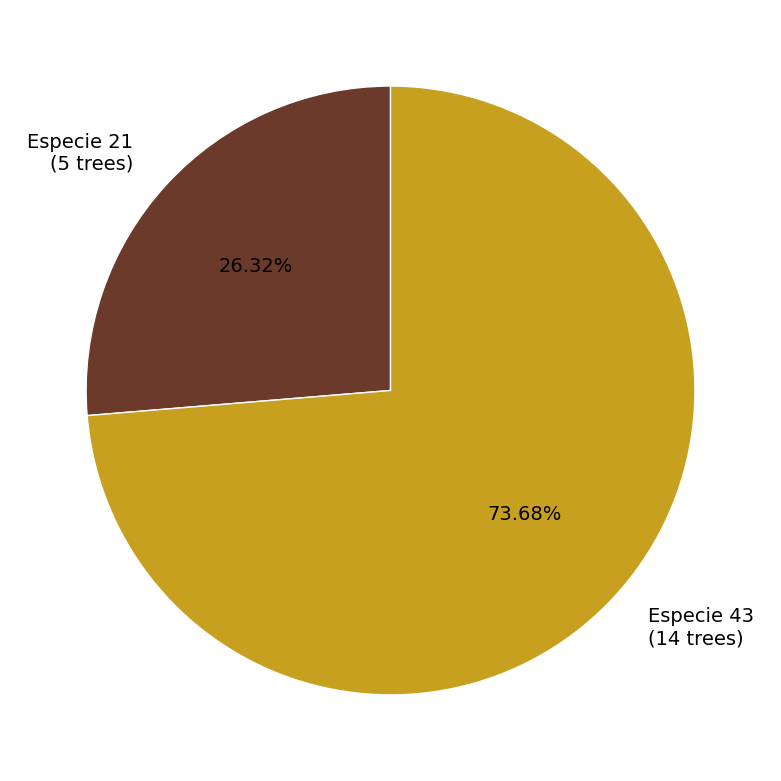

Is the sum of Especie 43 (14 trees) and Especie 21 (5 trees) greater than half?

Yes